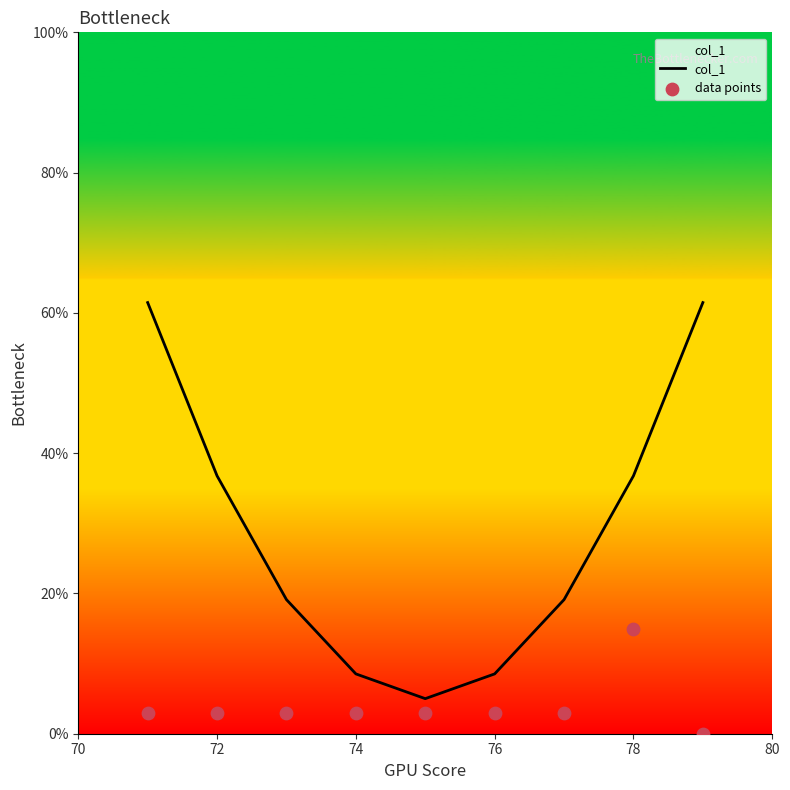

Which series reaches the minimum Y coordinate?

data points